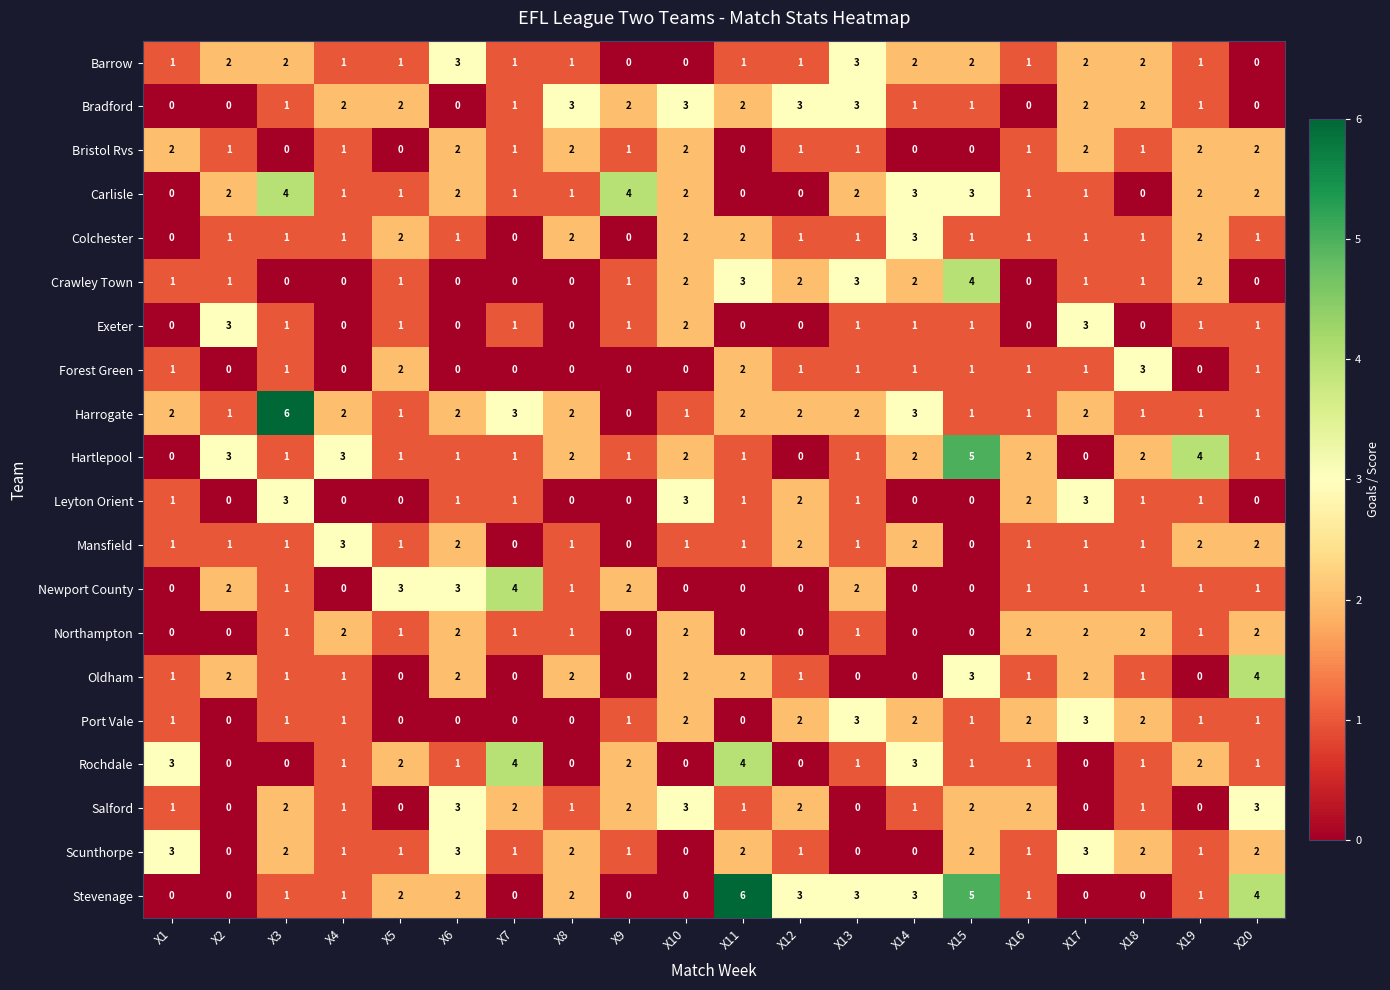

What is the difference between the maximum and minimum values in the Forest Green series?

3